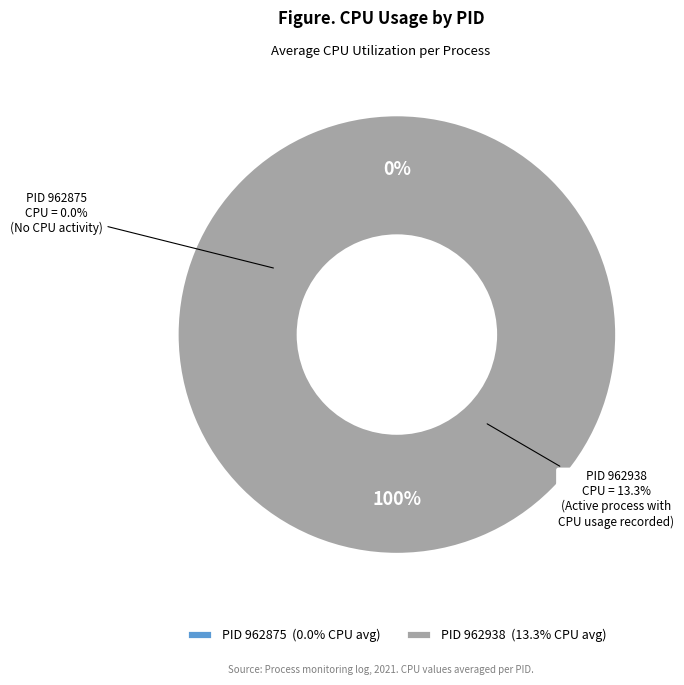

How many segments does this pie chart have?

2